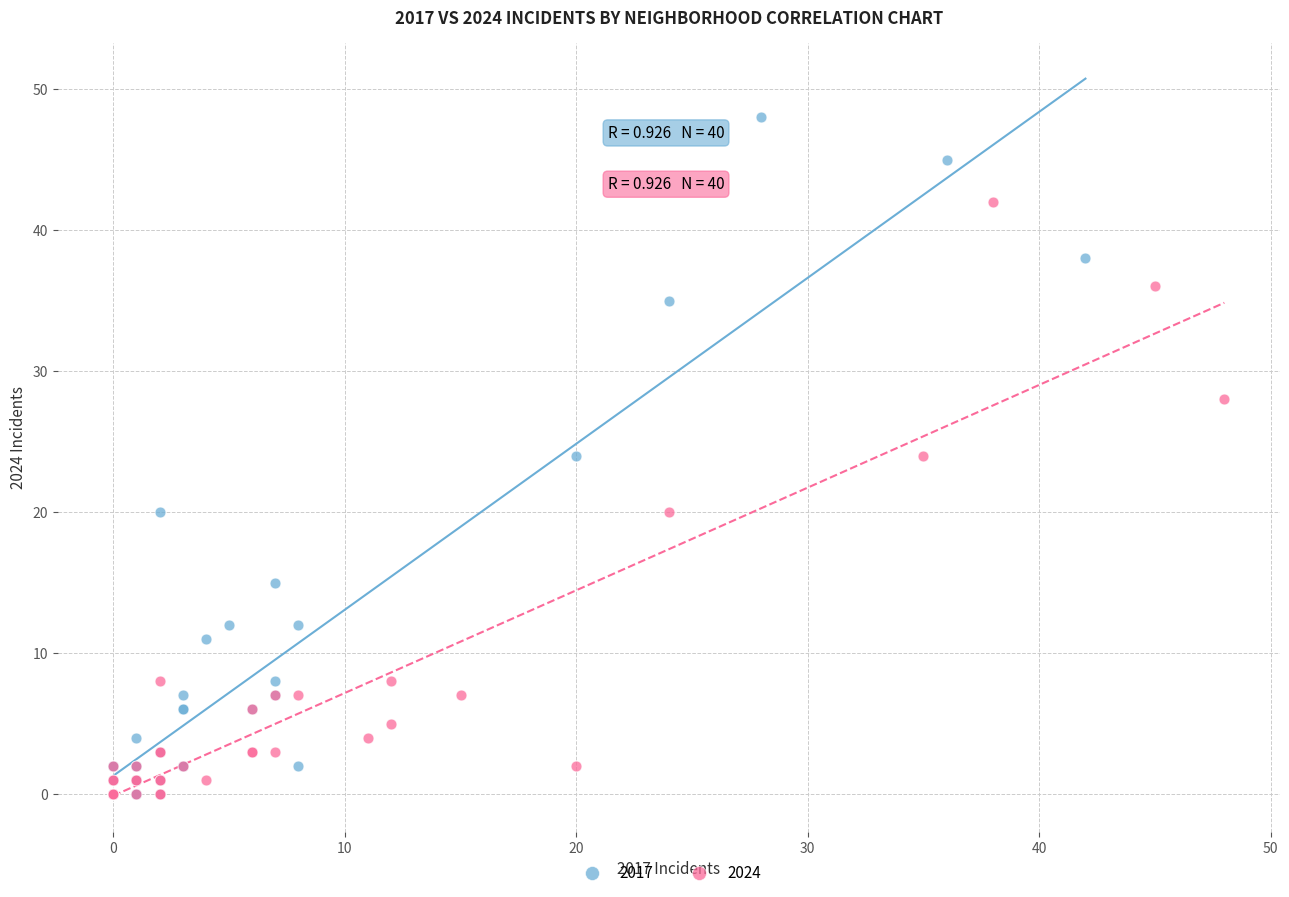

Which series reaches the maximum Y coordinate?

2017